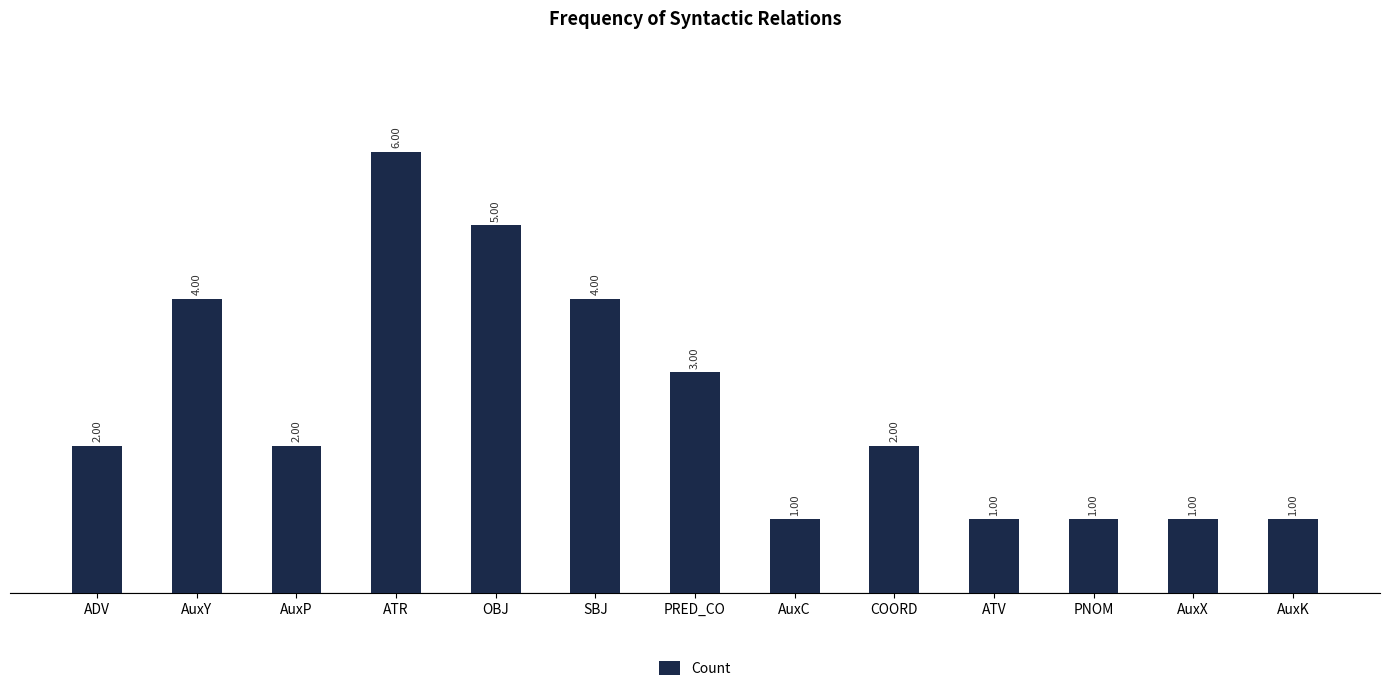

What is the change in value from OBJ to ATV?

-4